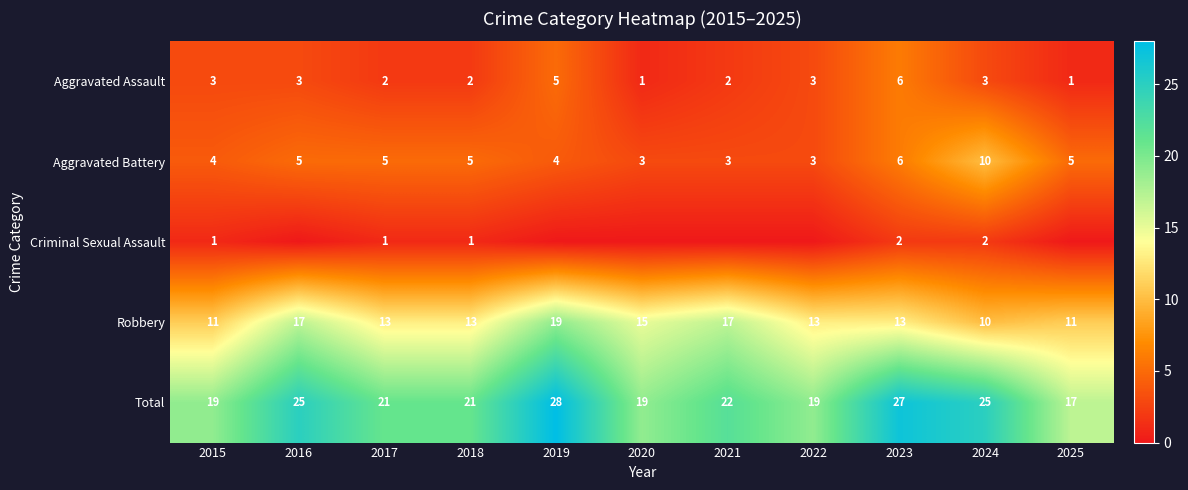

Is it true that Robbery equals 5 at 2020?

False